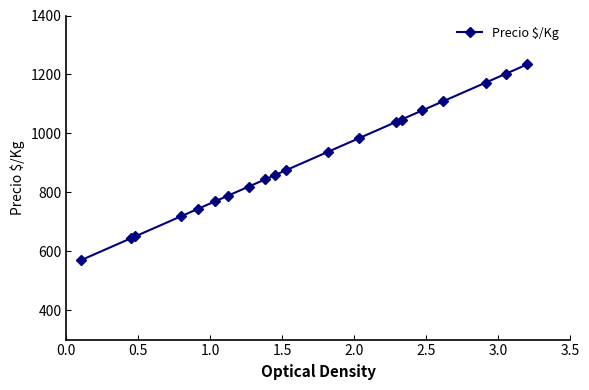

How many distinct data groups are displayed?

1